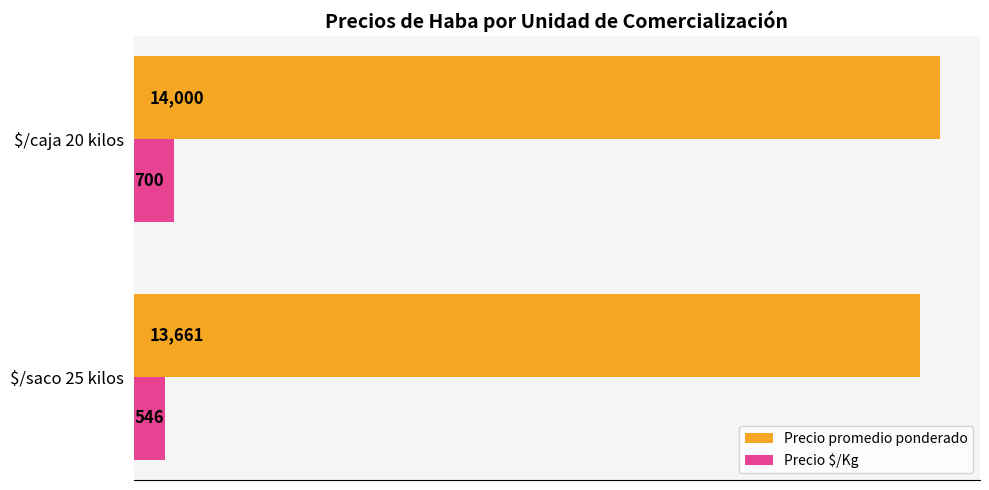

What are all the series names shown in the legend?

Precio promedio ponderado, Precio $/Kg